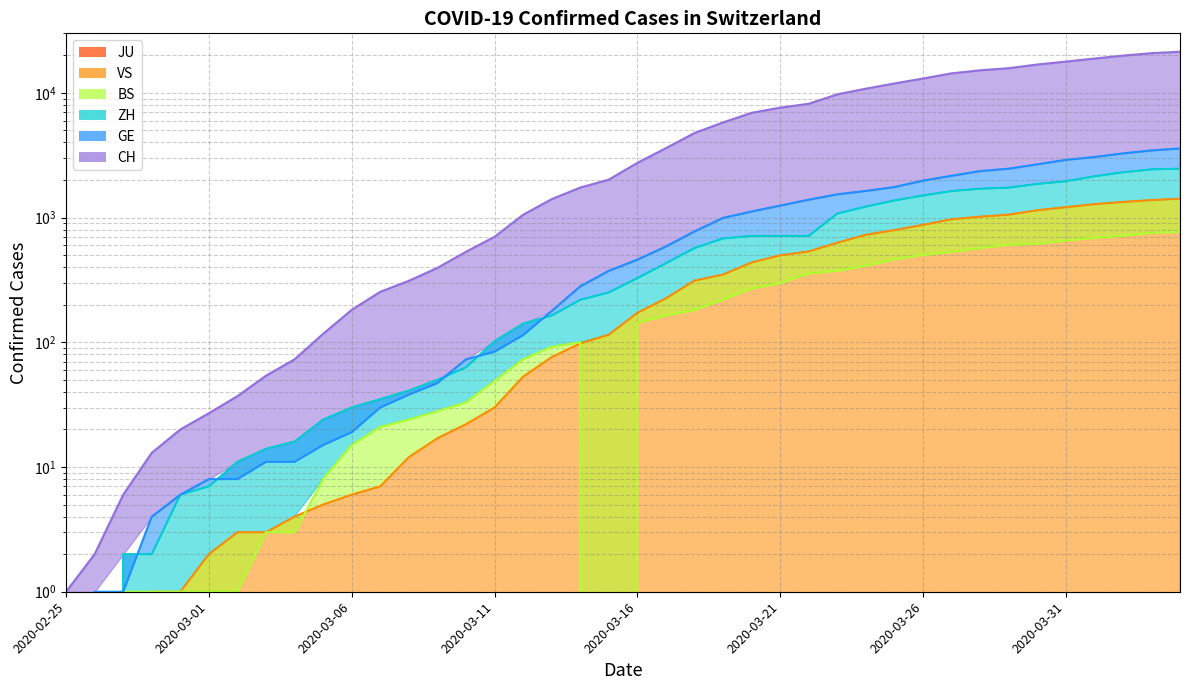

True or false: VS and GE intersect in this chart.

False